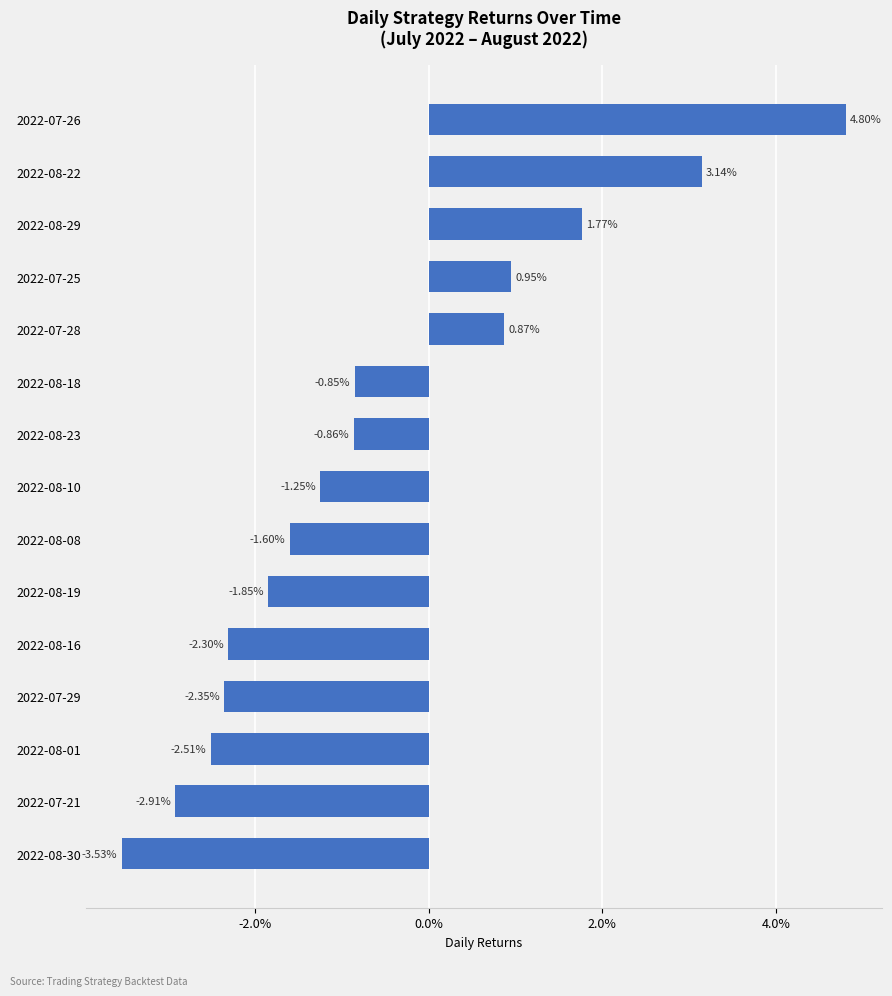

Are the bars horizontal?

Yes